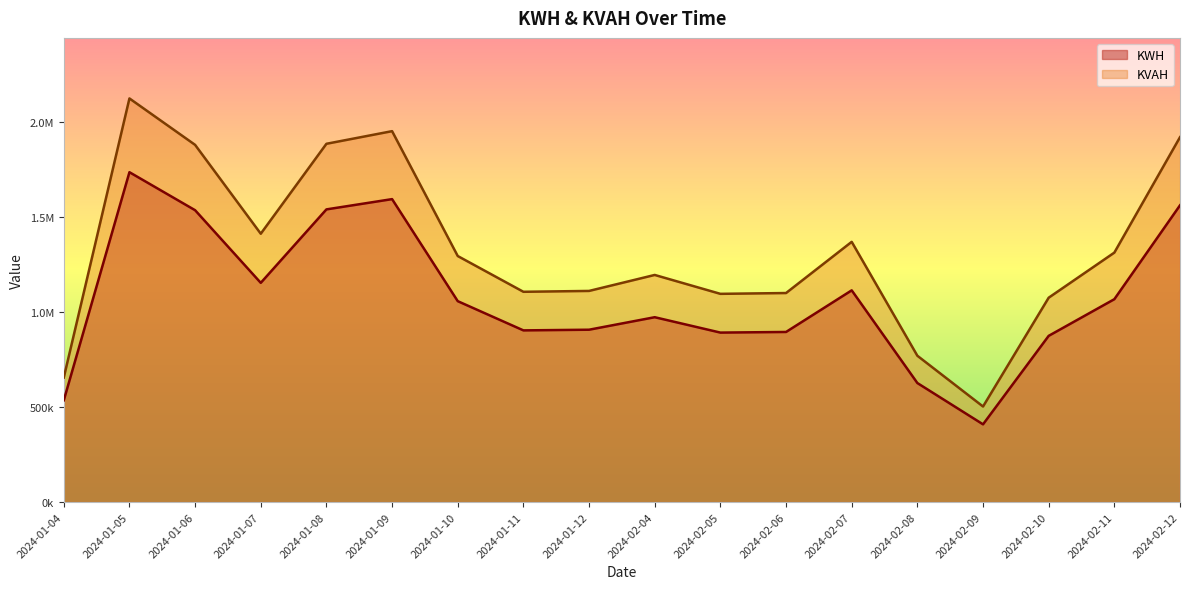

What is the maximum value for KWH?

1734479.0